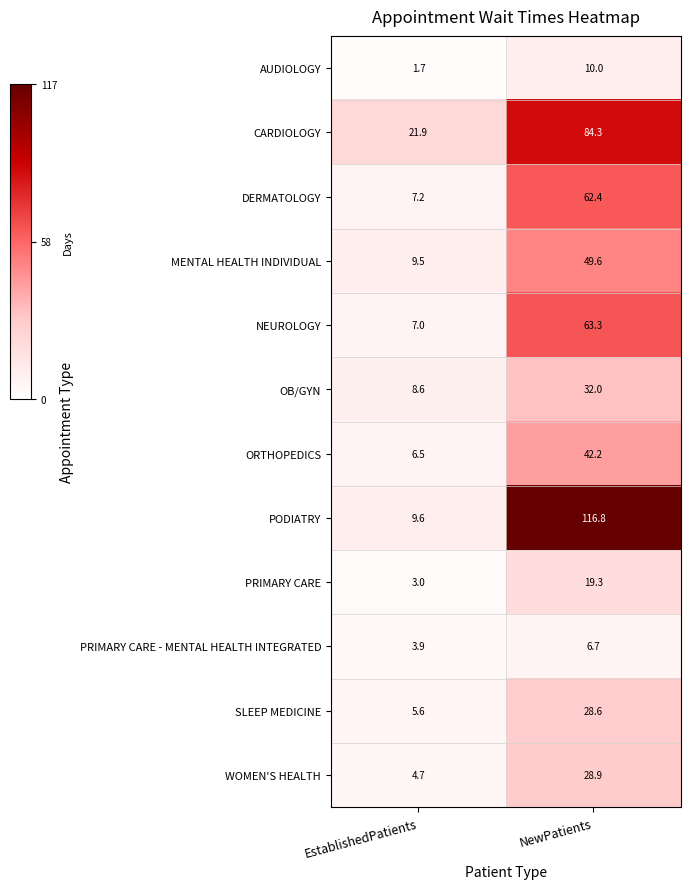

At how many categories does at least one series exceed 90?

1